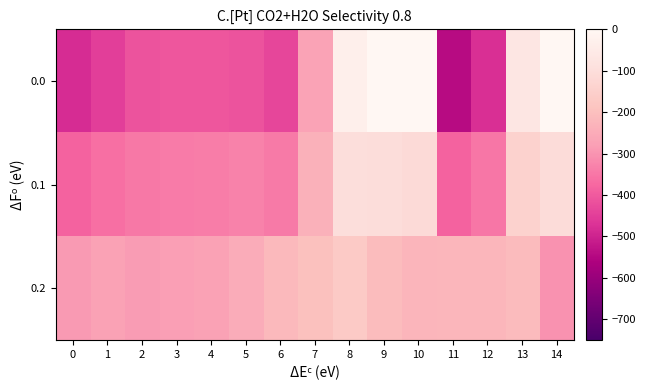

Reading left to right, transcribe all the data shown in this chart.

0.0: 0=-482.0	1=-449.5	2=-410.3	3=-404.4	4=-404.9	5=-410.8	6=-435.0	7=-270.7	8=-35.0	9=0.0	10=0.0	11=-544.3	12=-477.2	13=-70.2	14=-0.3
0.1: 0=-384.6	1=-361.1	2=-347.9	3=-342.7	4=-339.6	5=-329.5	6=-345.2	7=-234.9	8=-102.3	9=-104.8	10=-114.0	11=-384.7	12=-350.8	13=-141.2	14=-105.5
0.2: 0=-287.1	1=-272.7	2=-285.5	3=-281.0	4=-274.4	5=-248.1	6=-216.4	7=-199.0	8=-169.5	9=-209.6	10=-228.0	11=-225.2	12=-224.3	13=-212.2	14=-301.9